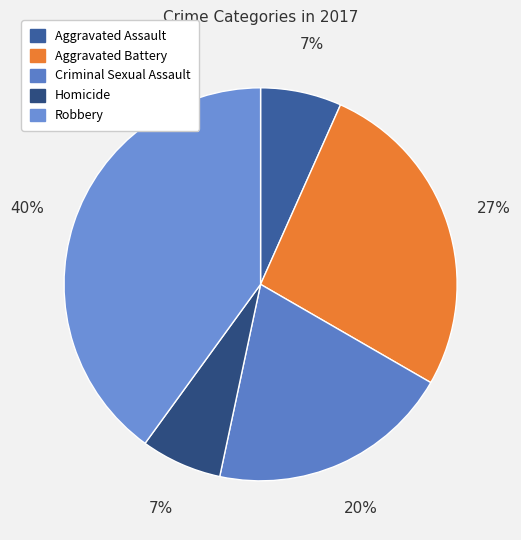

Is Criminal Sexual Assault the majority of the pie?

No